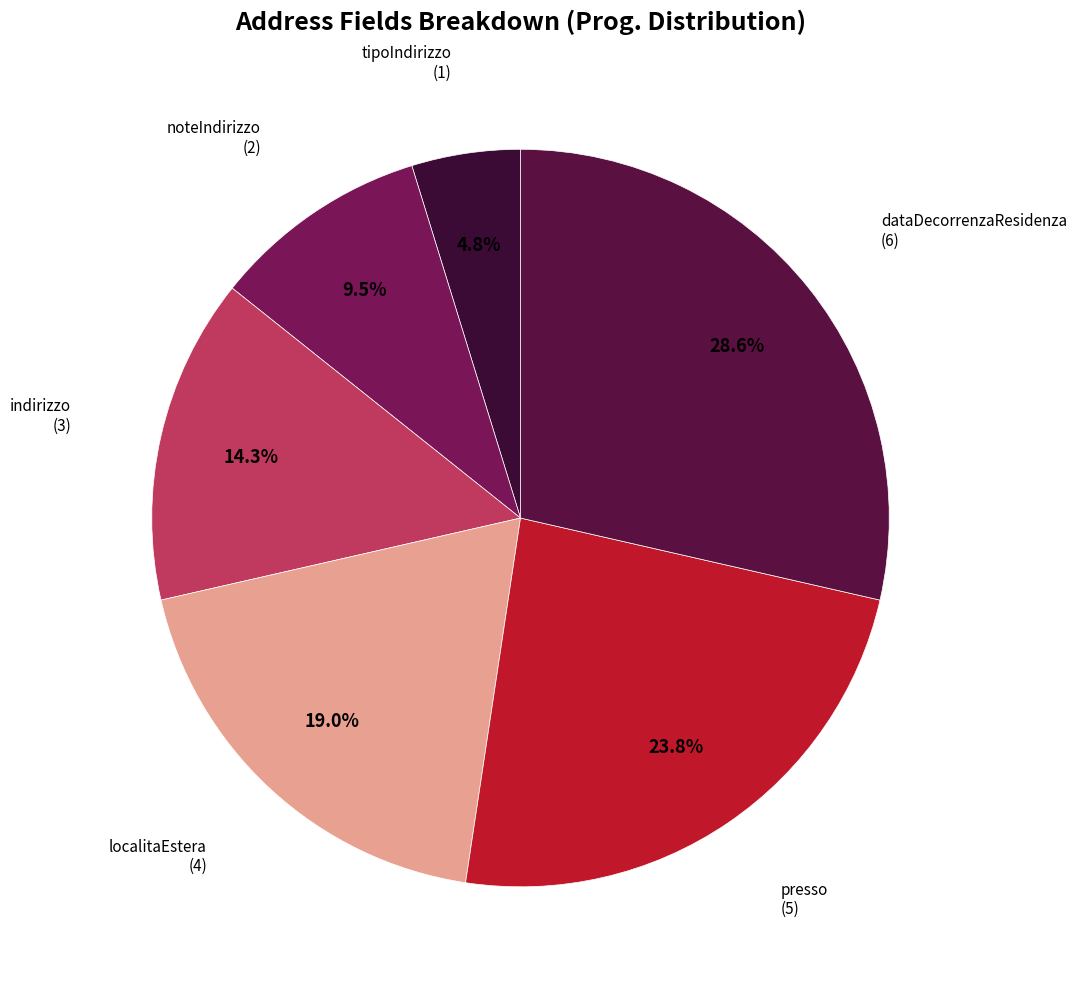

What is the smallest slice in the pie chart?

tipoIndirizzo